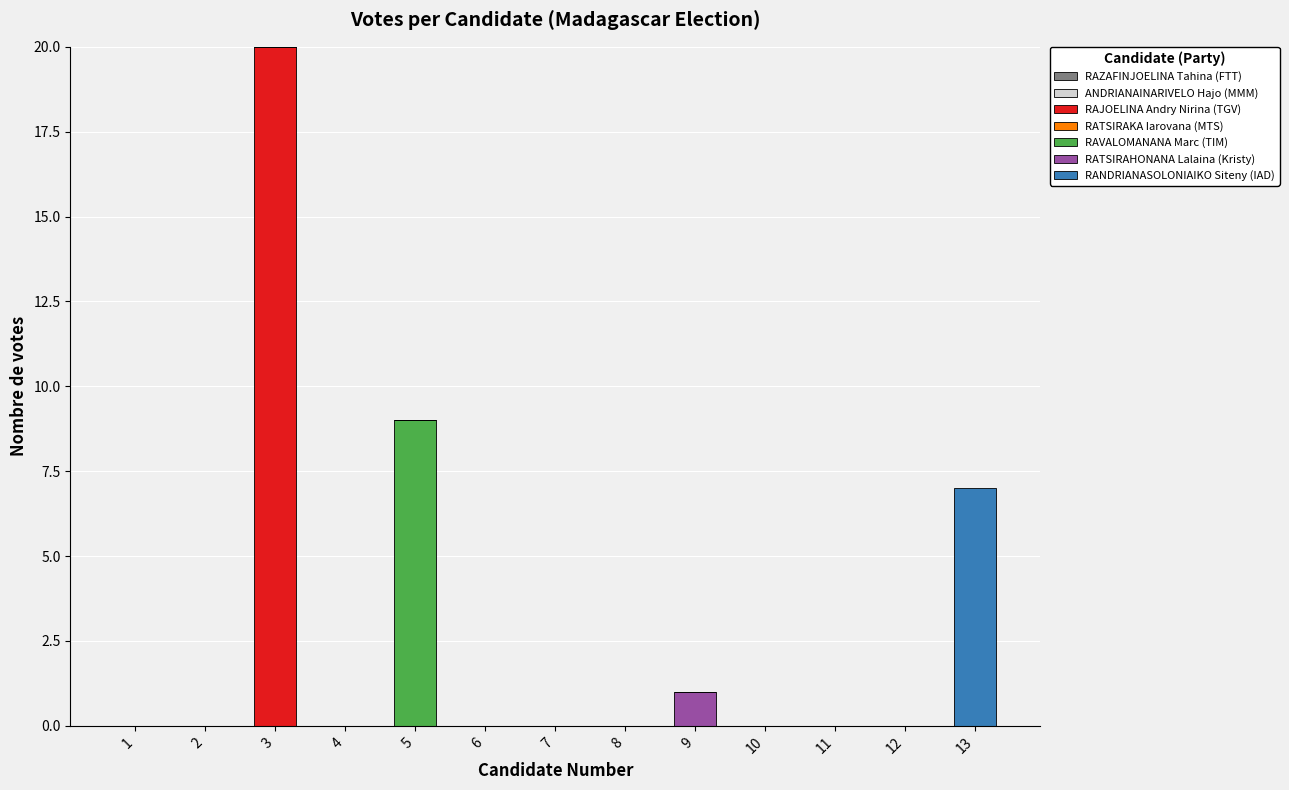

At which label does RAJOELINA Andry Nirina (TGV) reach its peak?

3